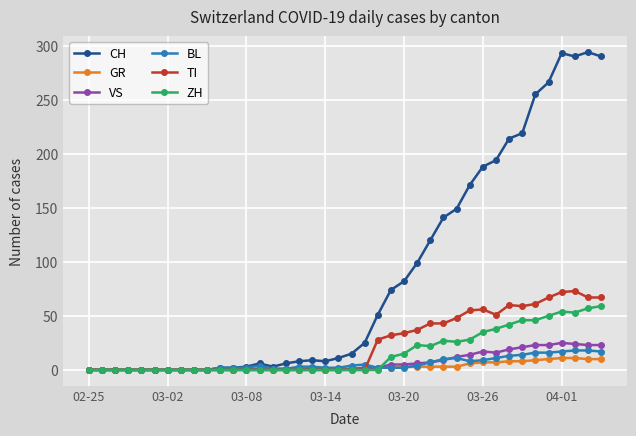

Which series has the largest total across all categories?

CH